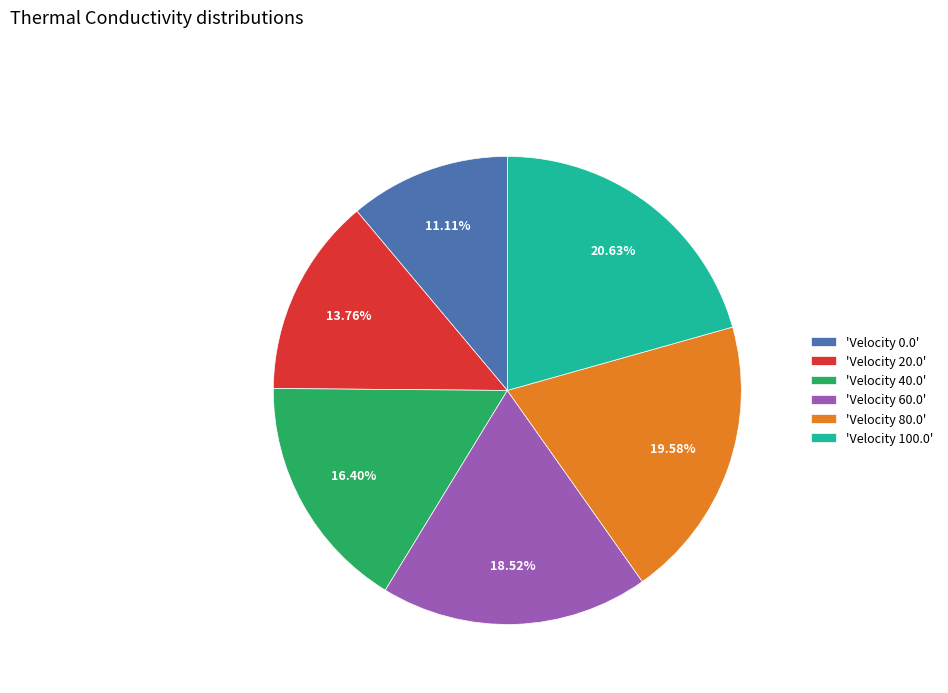

To the nearest percent, what is the average slice percentage?

17%